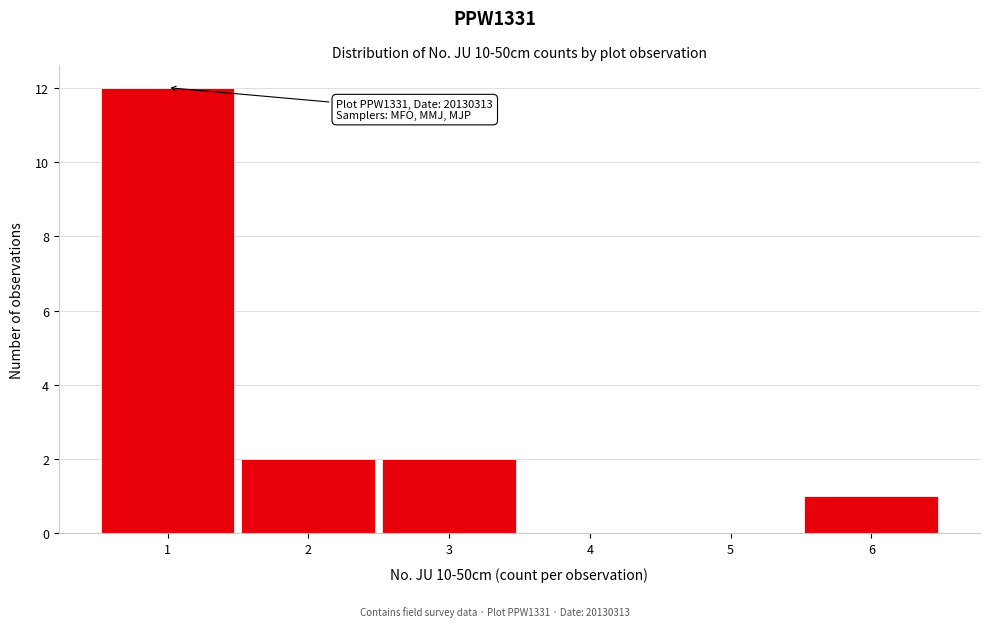

Over which range of the x-axis is the bar tallest?

0.5 to 1.5